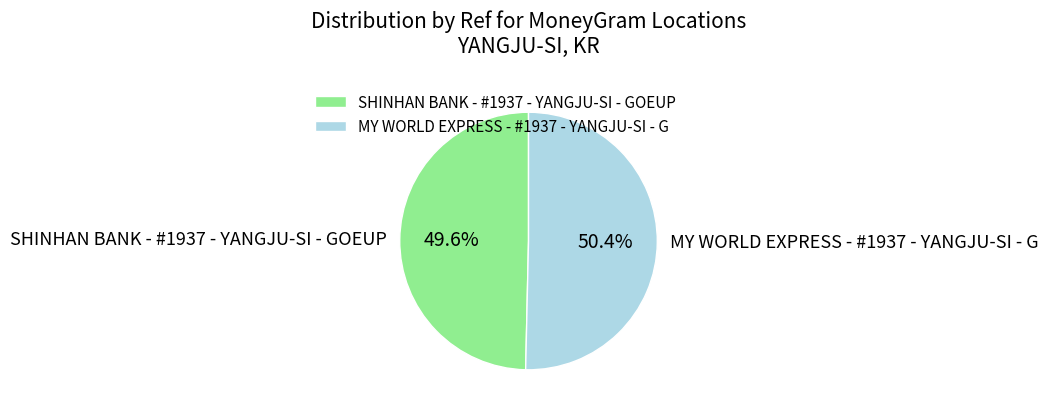

The MY WORLD EXPRESS - #1937 - YANGJU-SI - G slice represents 50% of the pie. True or false?

True